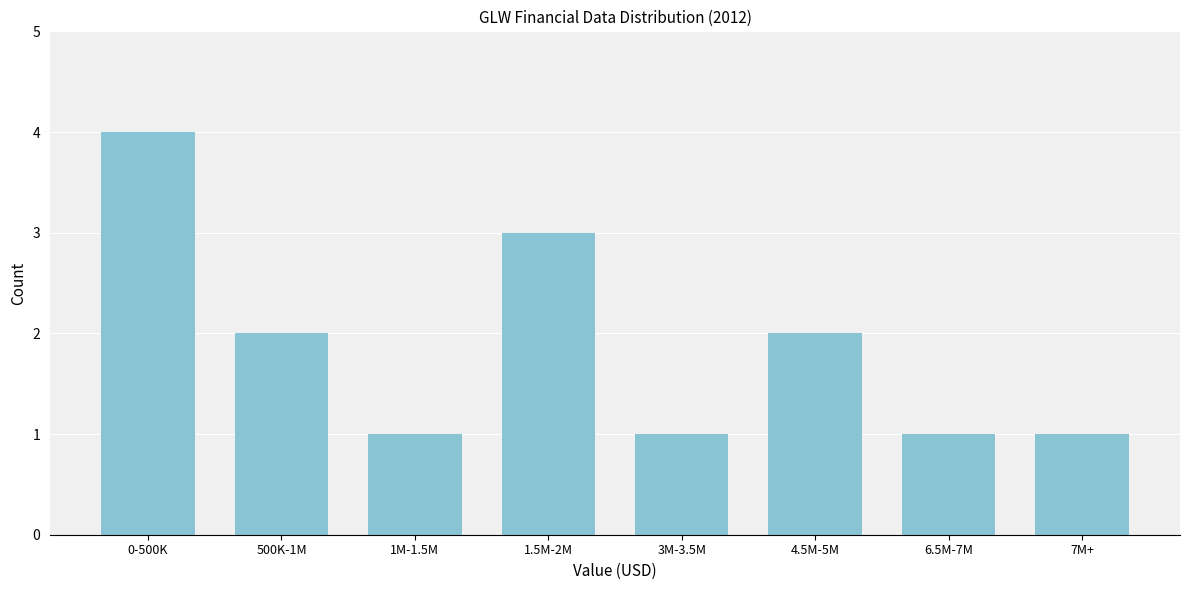

Reading left to right, transcribe all the data shown in this chart.

4	2	1	3	1	2	1	1